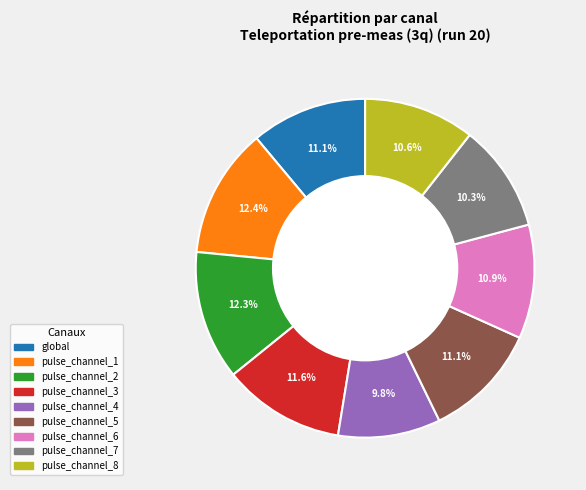

To the nearest percent, what is the difference between the largest and smallest slice percentages?

3%